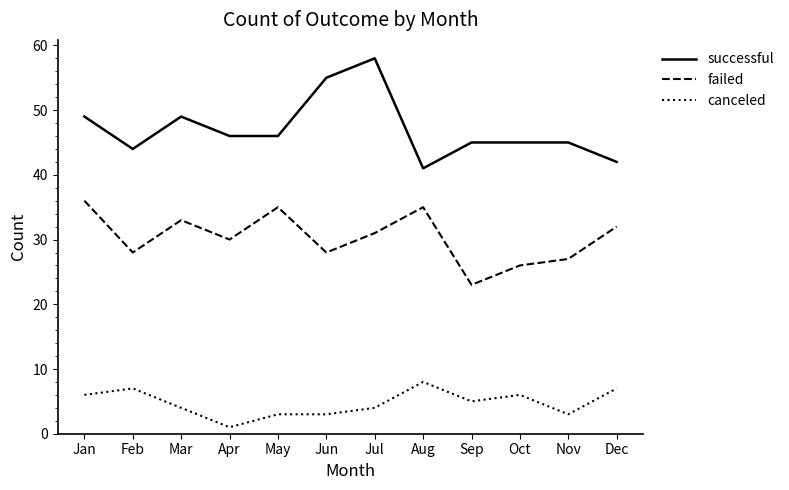

At which category is the sum across all series the highest?

Jul